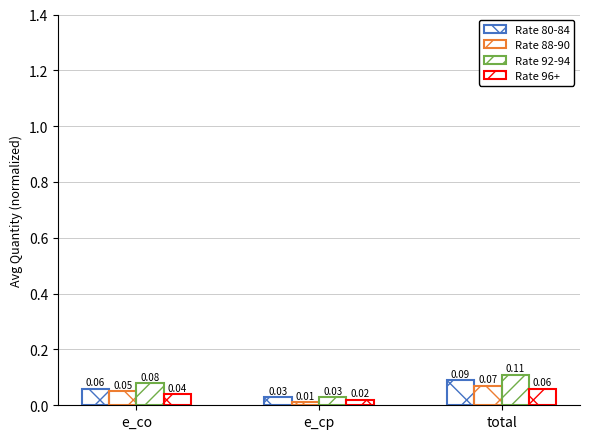

Which series has the largest range (max minus min)?

Rate 92-94